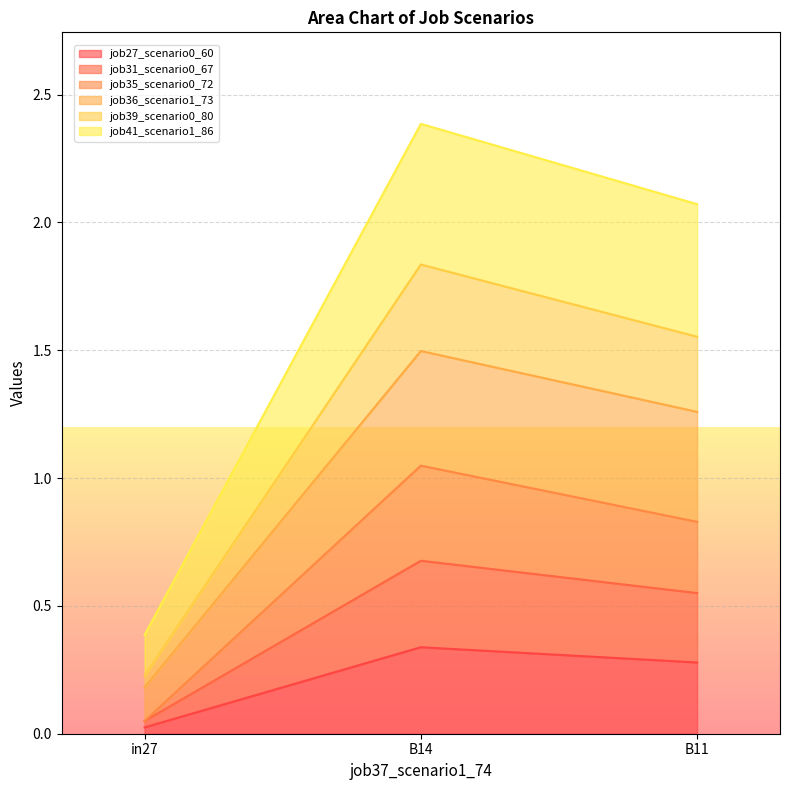

The value of job27_scenario0_60 at B11 is 0.3. True or false?

True